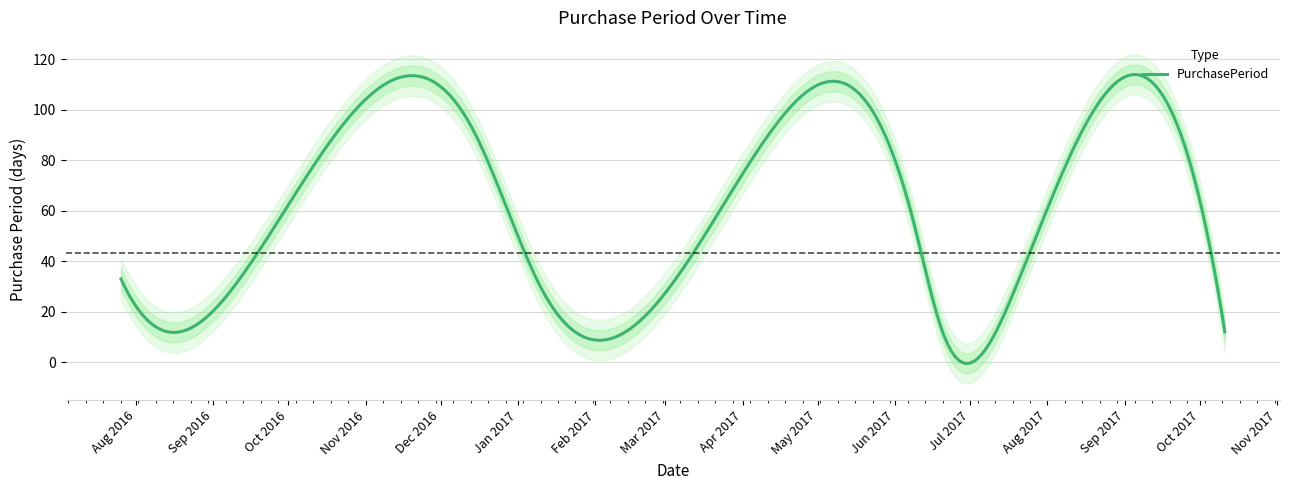

What is the difference between the values at 2016-12-14 and 2016-08-09?

78